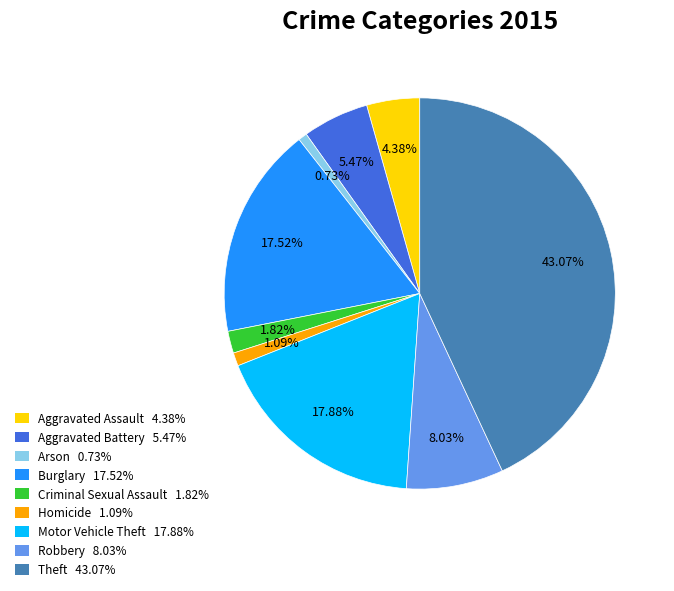

To the nearest percent, what is the combined percentage of Motor Vehicle Theft and Homicide?

19%